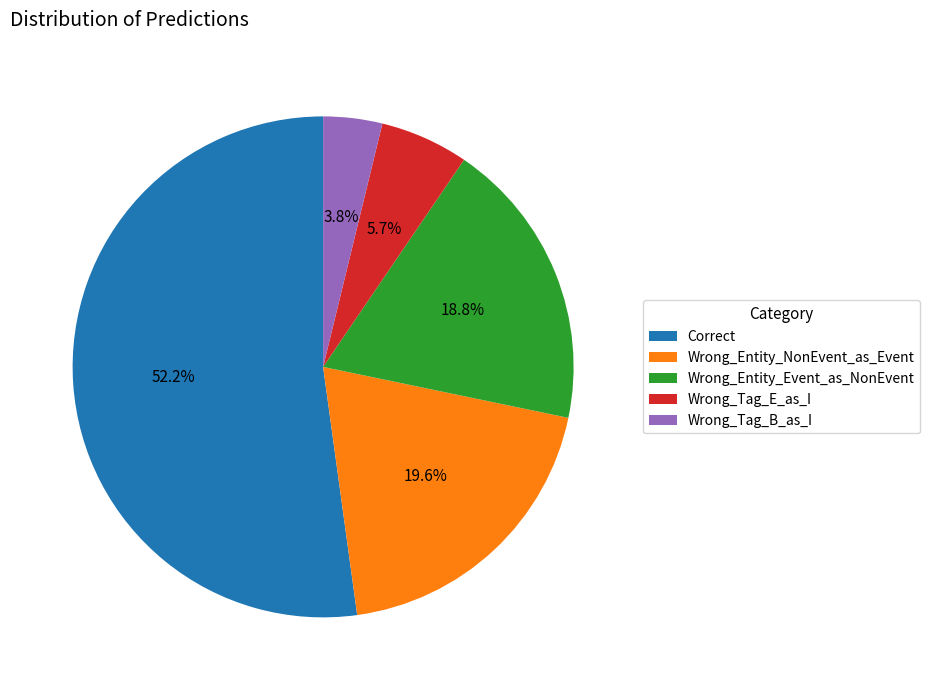

How many segments does this pie chart have?

5